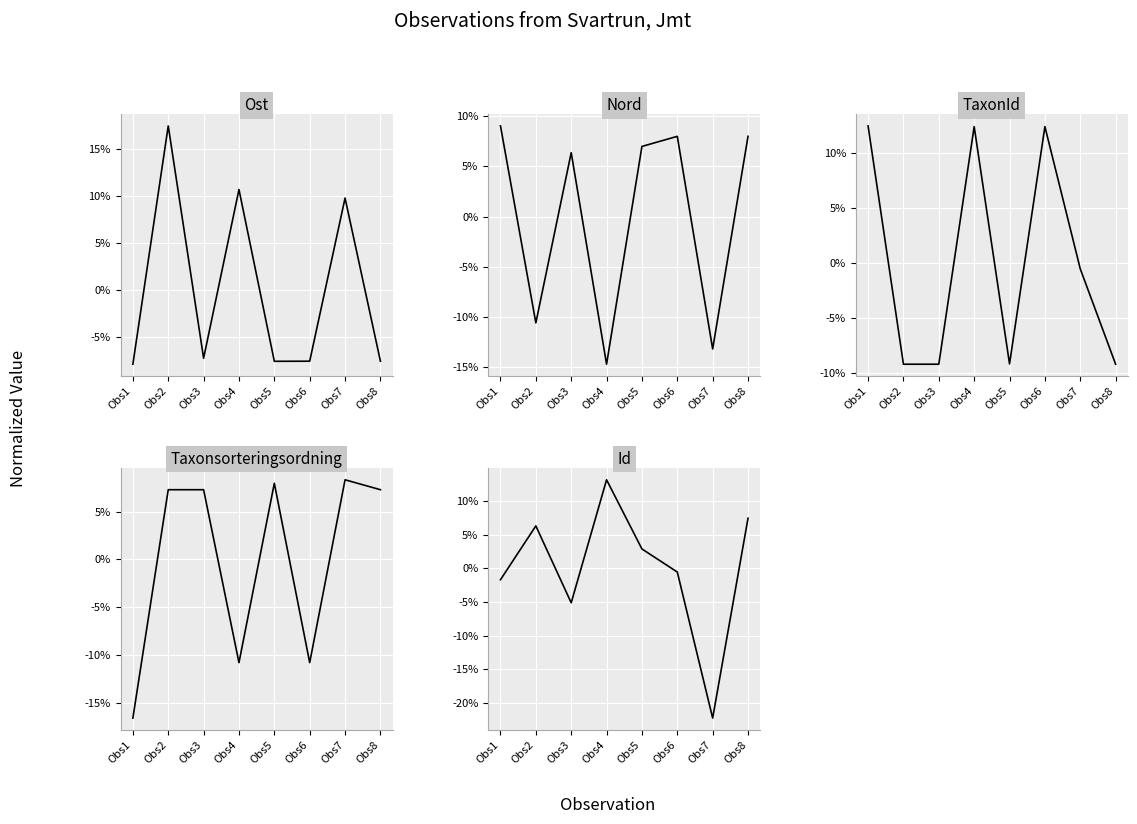

What is the difference between the second highest and second lowest values in the Ost series?

0.2